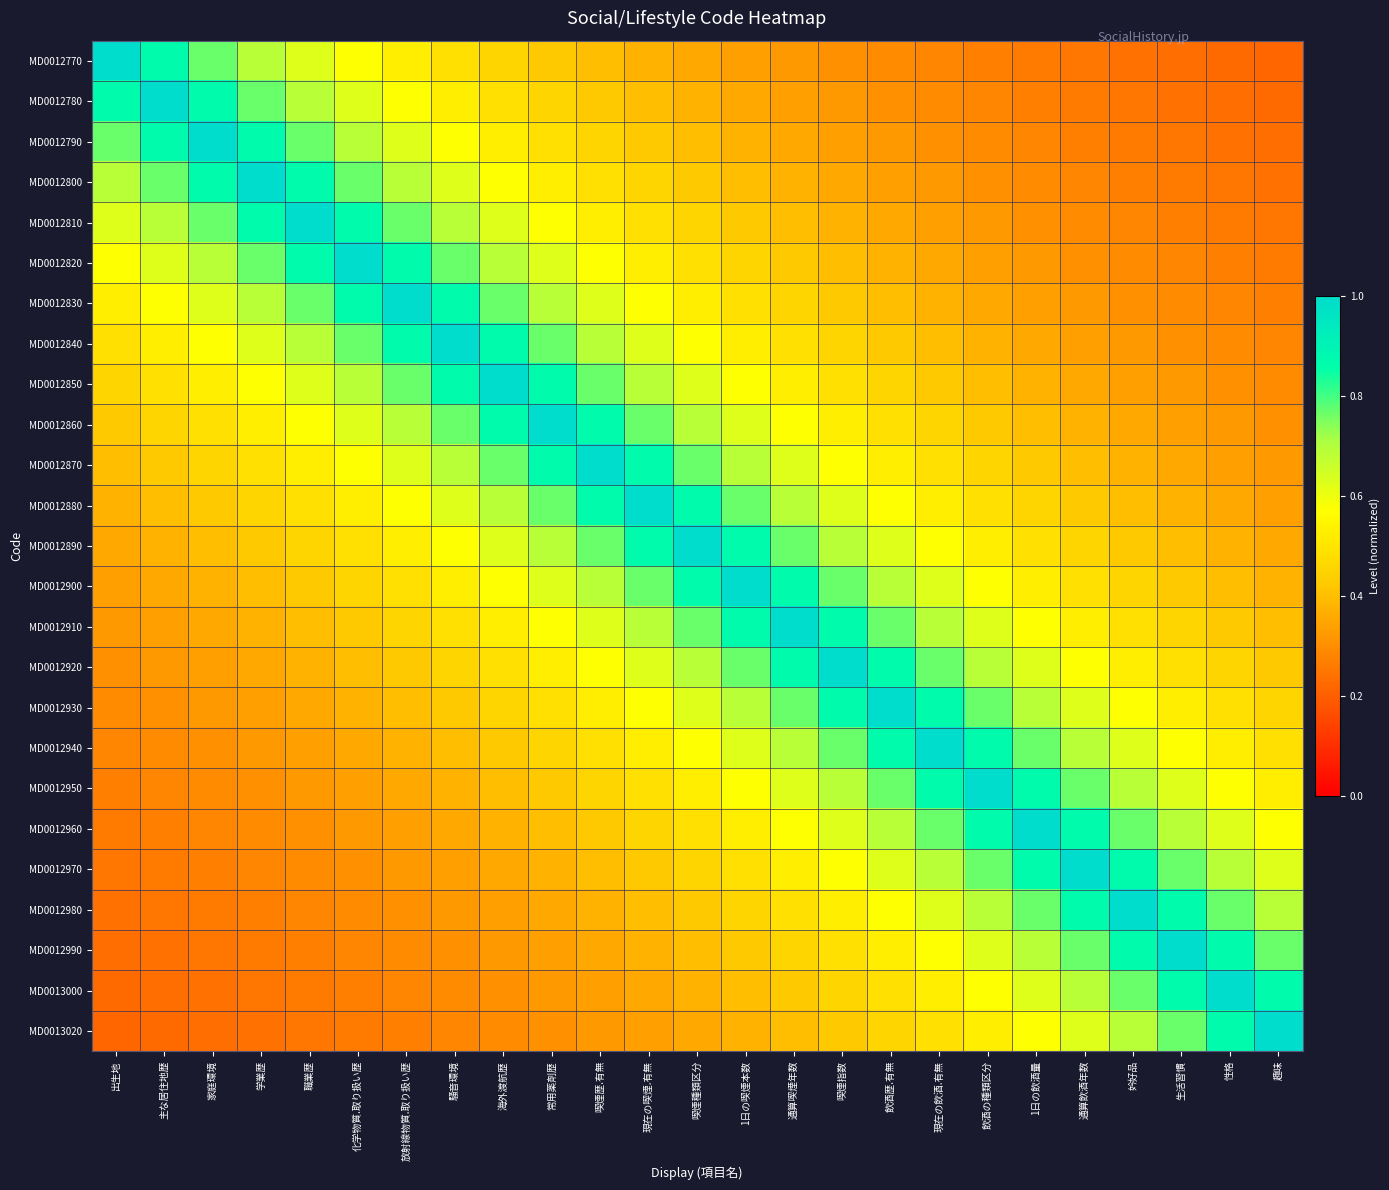

Between 1日の喫煙本数 and 喫煙指数, which series saw the biggest shift?

MD0012900